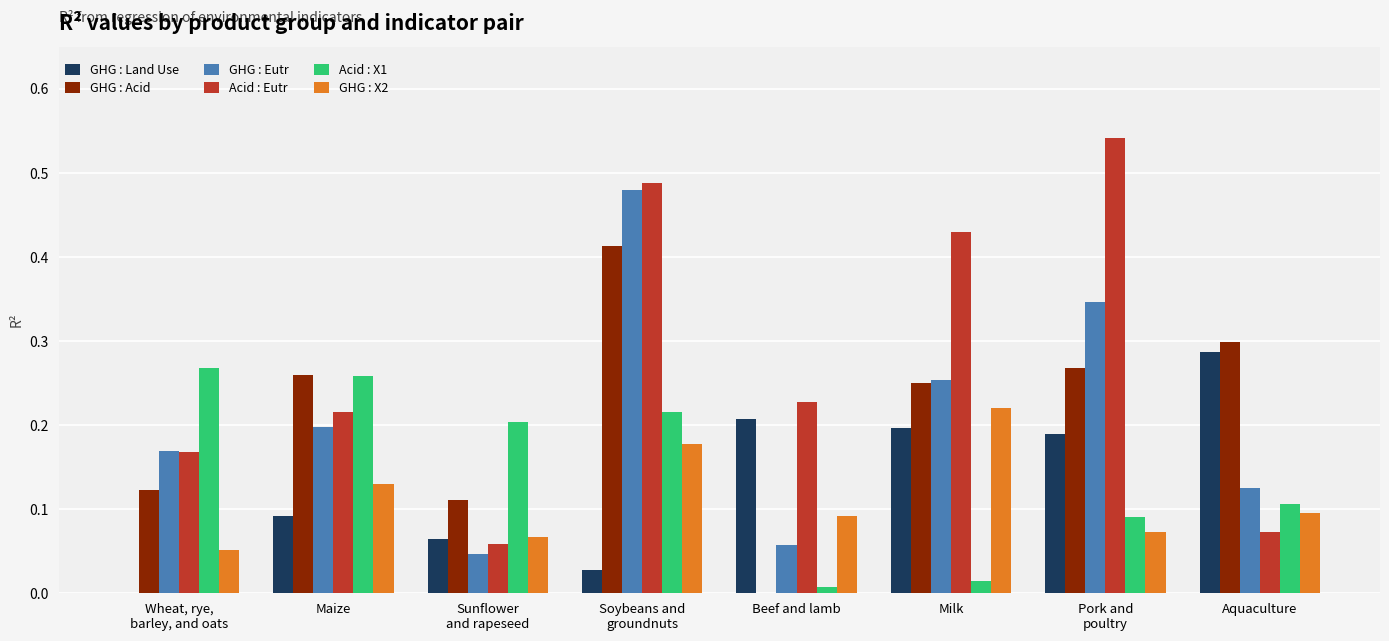

Which series has the largest total across all categories?

Acid : Eutr